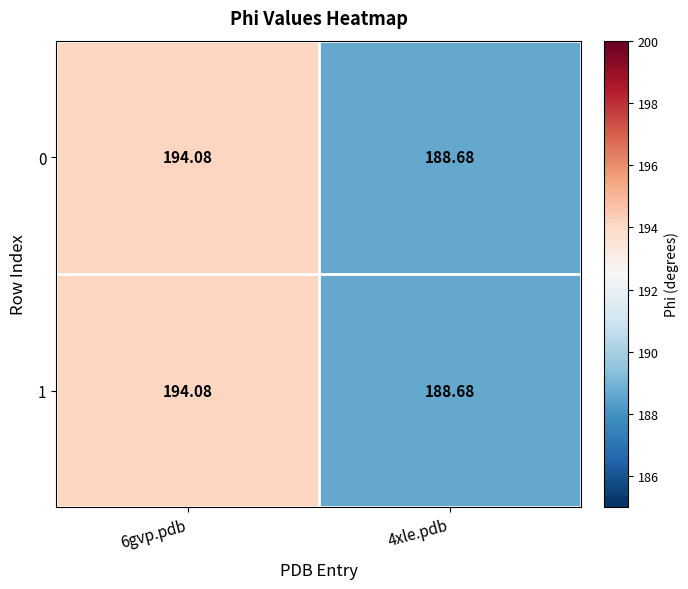

What is the maximum value shown in the chart?

194.1